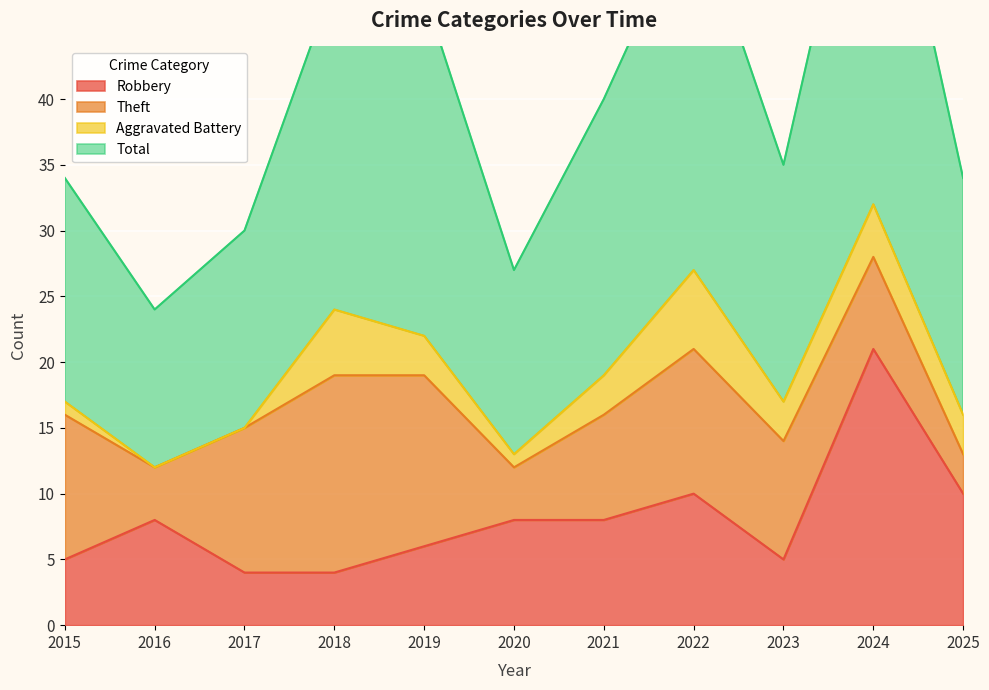

In Total, how many points are lower than both neighbors (excluding endpoints)?

3